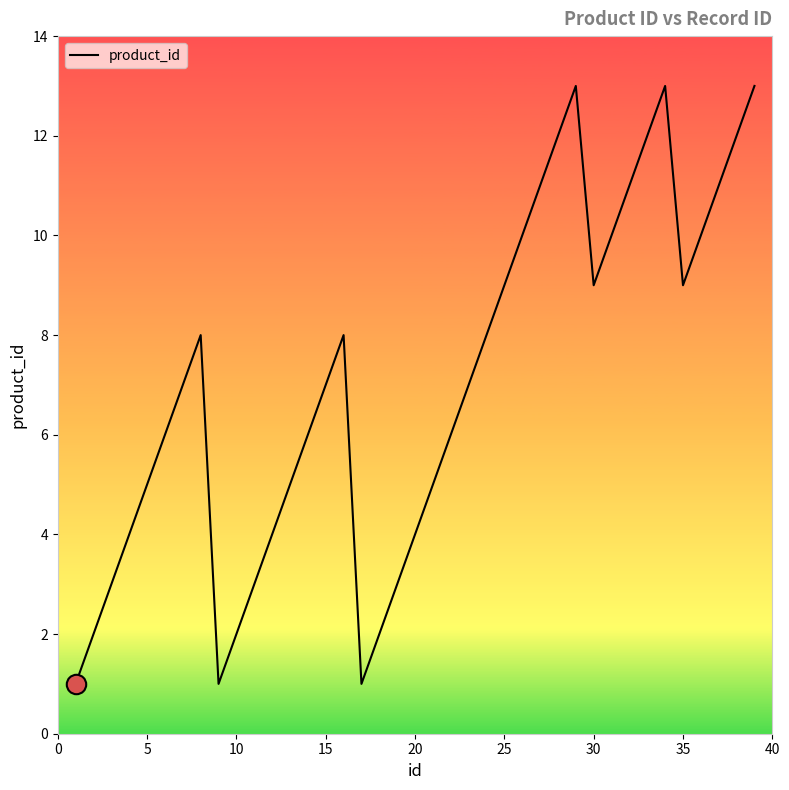

Reading left to right, transcribe all the data shown in this chart.

1	2	3	4	5	6	7	8	1	2	3	4	5	6	7	8	1	2	3	4	5	6	7	8	9	10	11	12	13	9	10	11	12	13	9	10	11	12	13